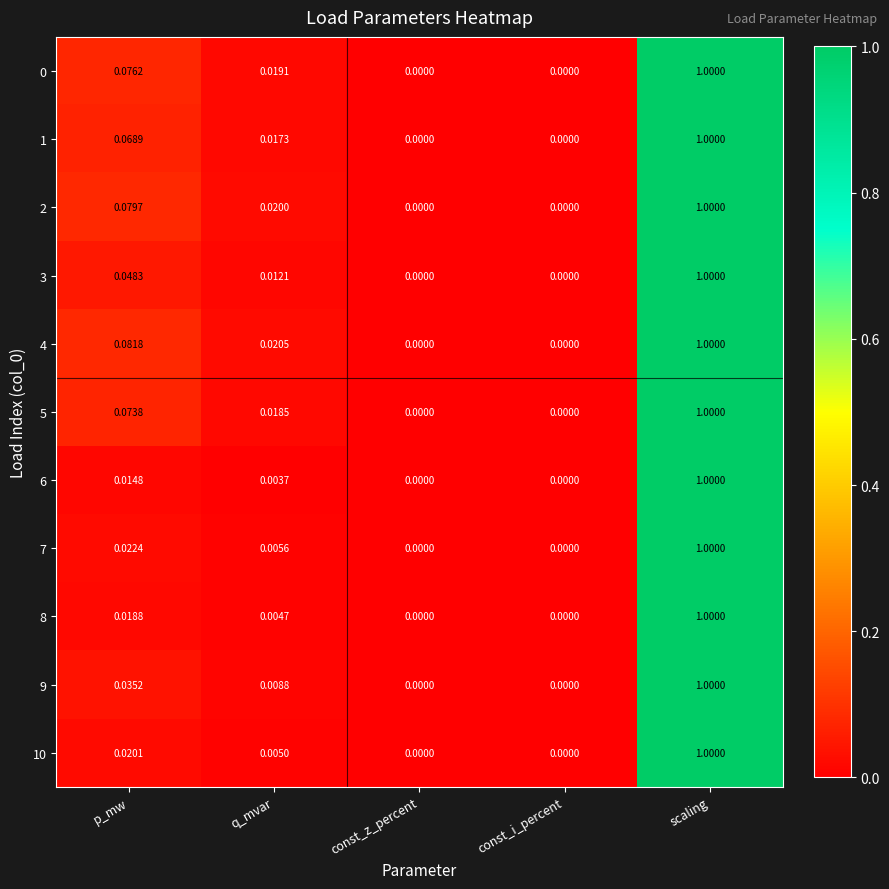

At which category is the sum across all series the highest?

scaling